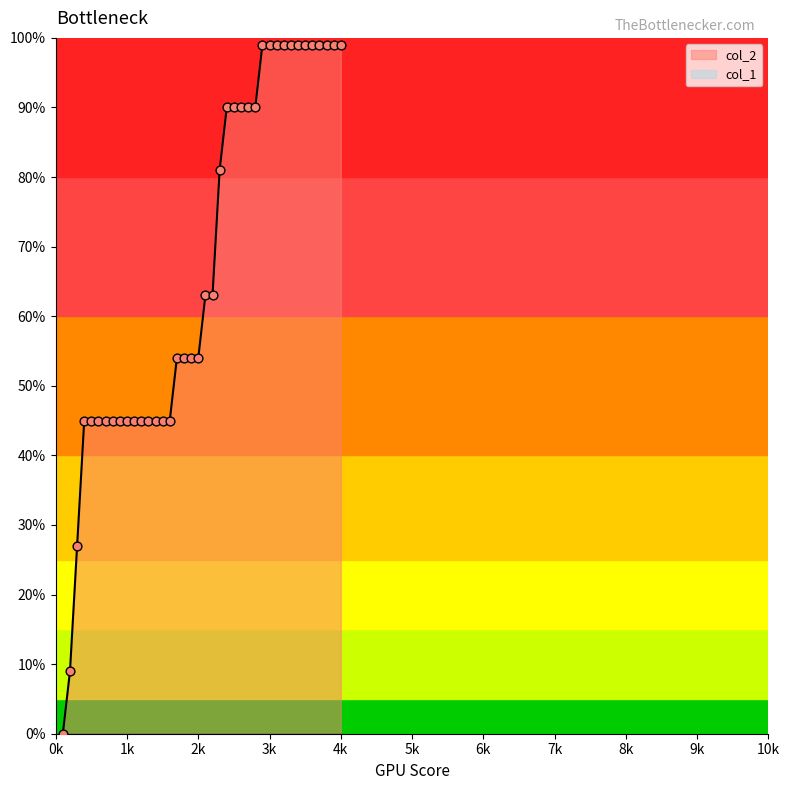

The col_2 series shows 99 at 3k. True or false?

True